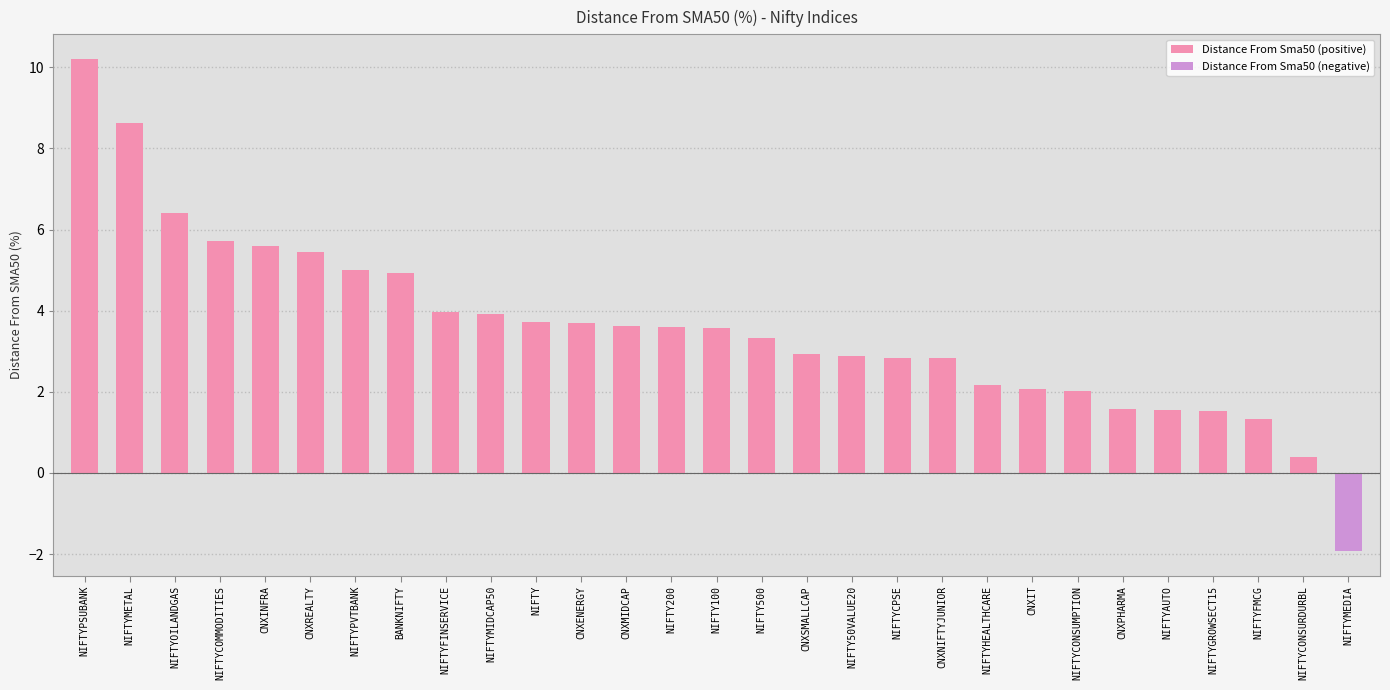

At which label is the value closest to 5?

NIFTYPVTBANK